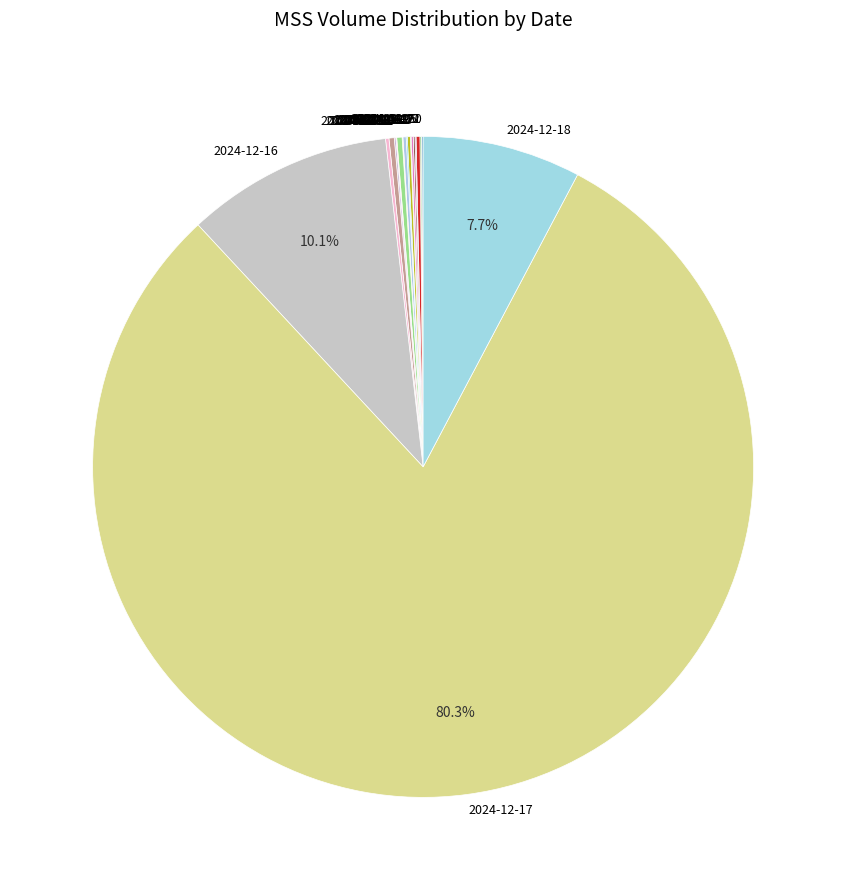

Is there any slice that represents more than half of the pie?

Yes